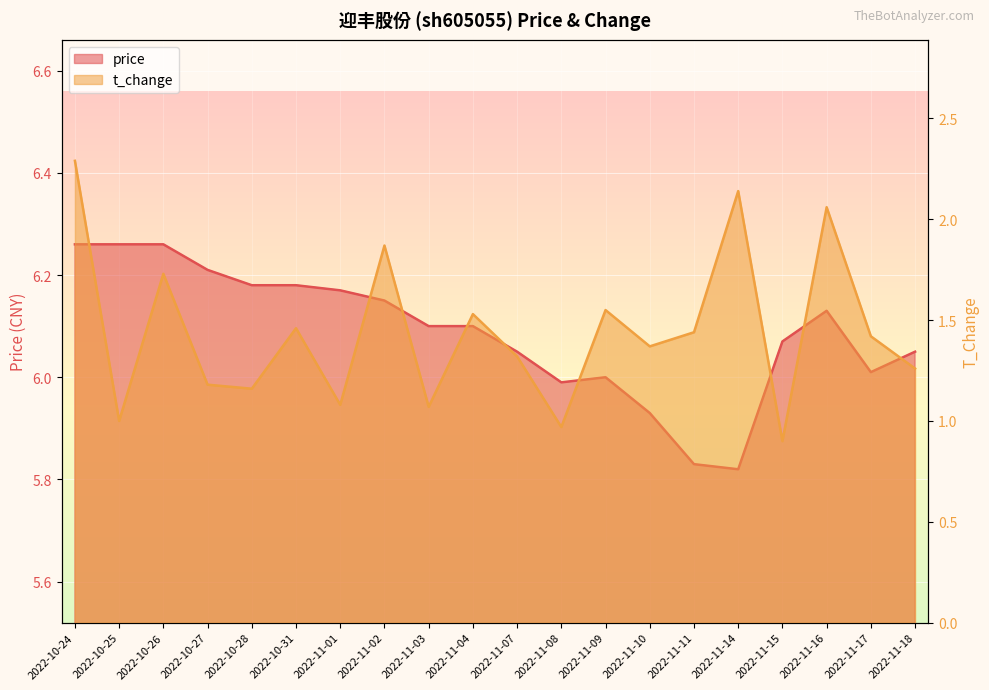

At which label does price reach its minimum?

2022-11-14